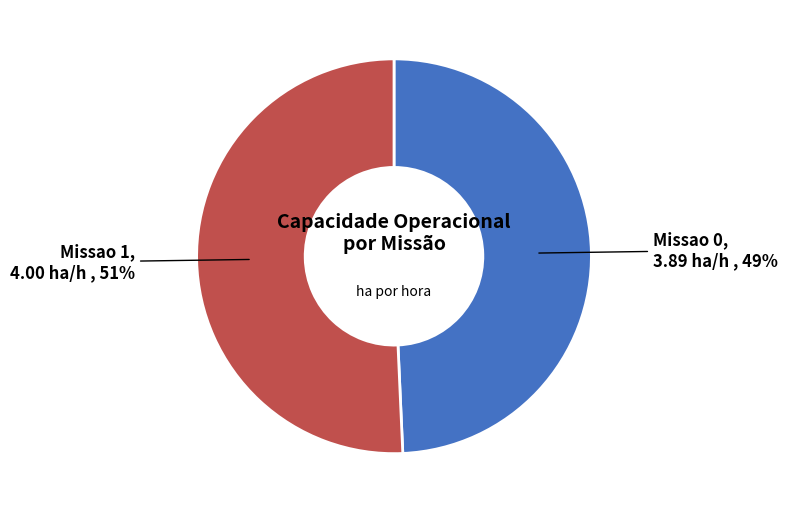

Is there any slice that represents more than half of the pie?

Yes